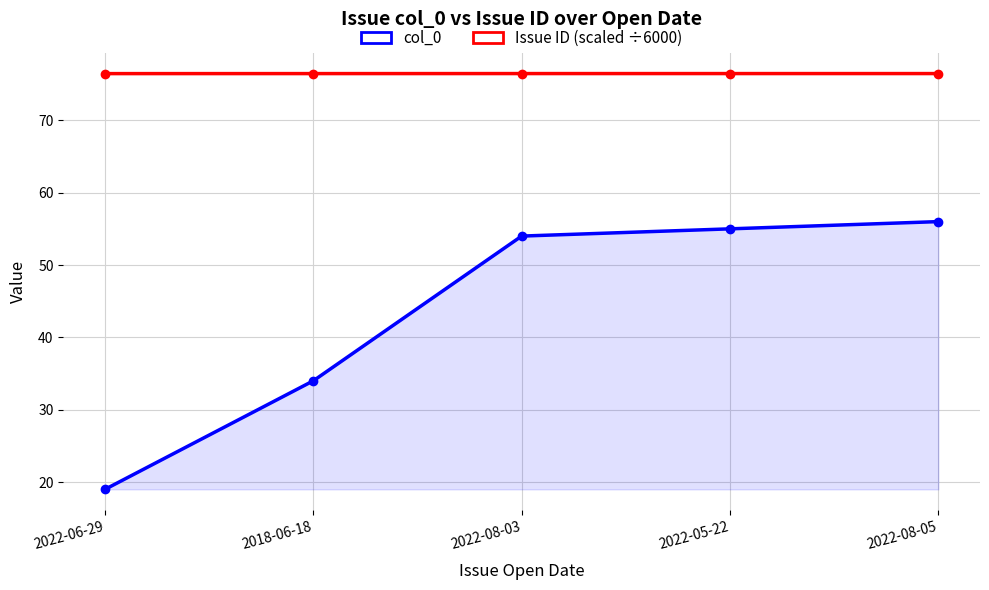

The value of Issue ID (scaled ÷6000) at 2018-06-18 is 76.5. True or false?

True